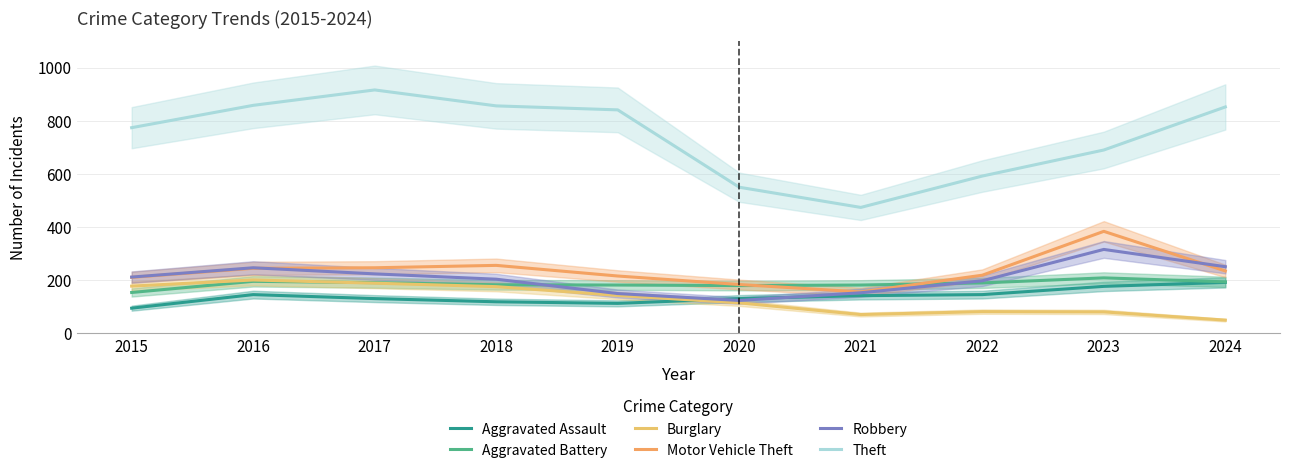

The Motor Vehicle Theft series shows 211 at 2015. True or false?

True